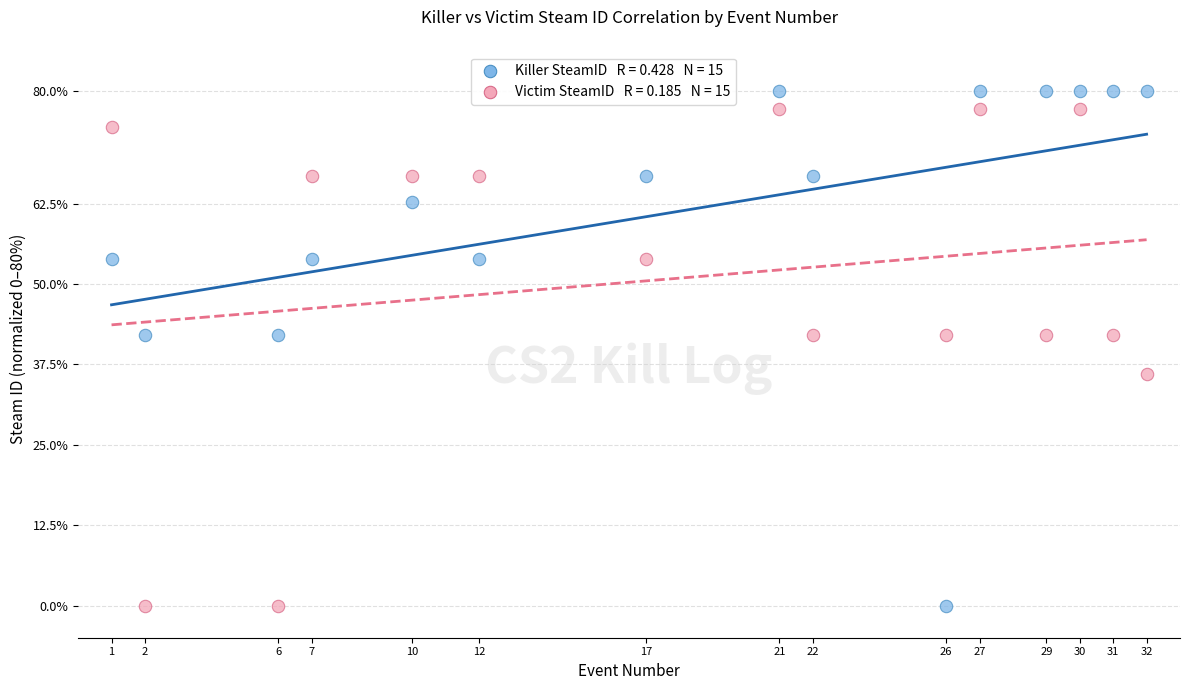

Across all data points, what is the range of Y values (max minus min)?

80.0